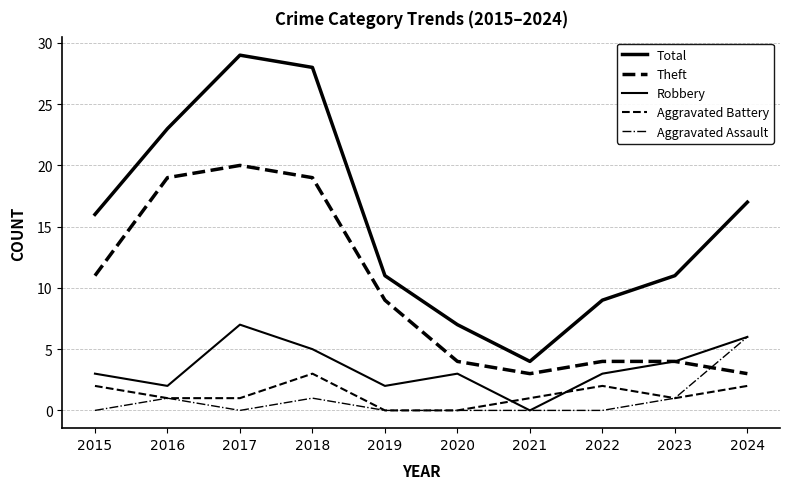

Reading left to right, extract all data points from this chart.

Total: 16	23	29	28	11	7	4	9	11	17
Theft: 11	19	20	19	9	4	3	4	4	3
Robbery: 3	2	7	5	2	3	0	3	4	6
Aggravated Battery: 2	1	1	3	0	0	1	2	1	2
Aggravated Assault: 0	1	0	1	0	0	0	0	1	6